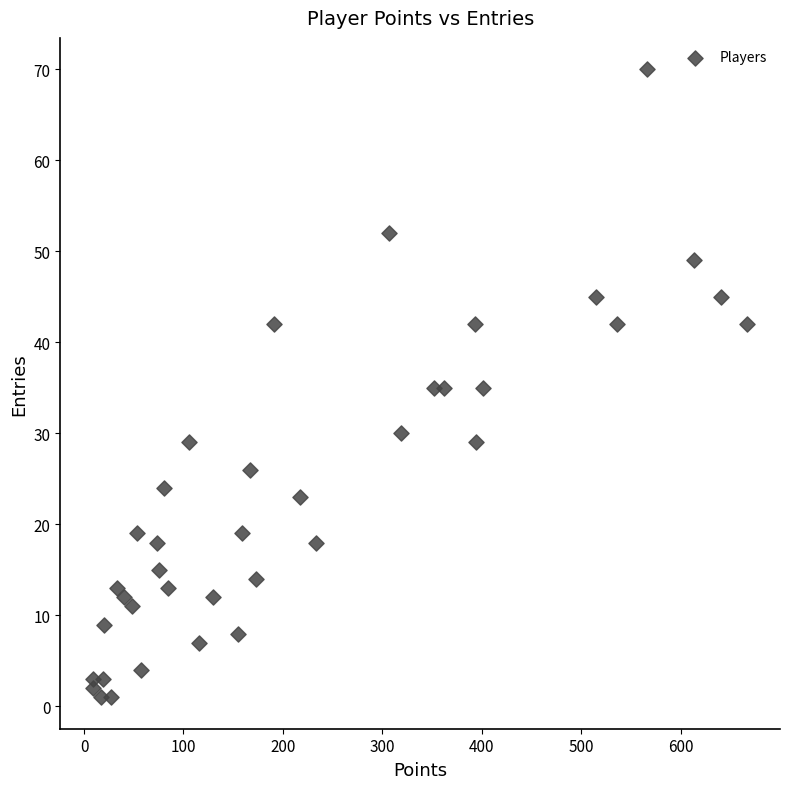

What is the range of X values (max minus min)?

658